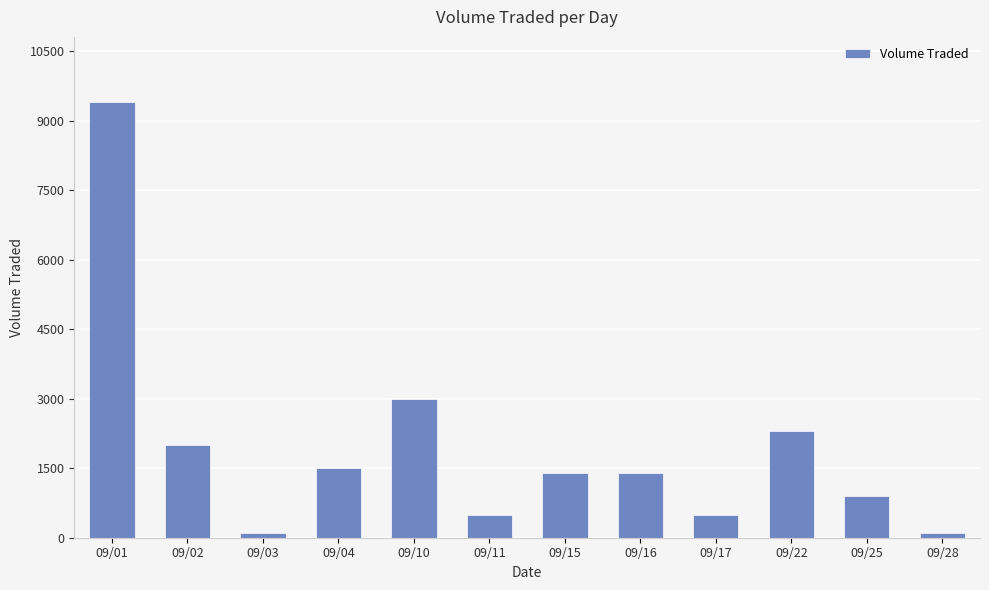

Count the number of data series in this chart.

1